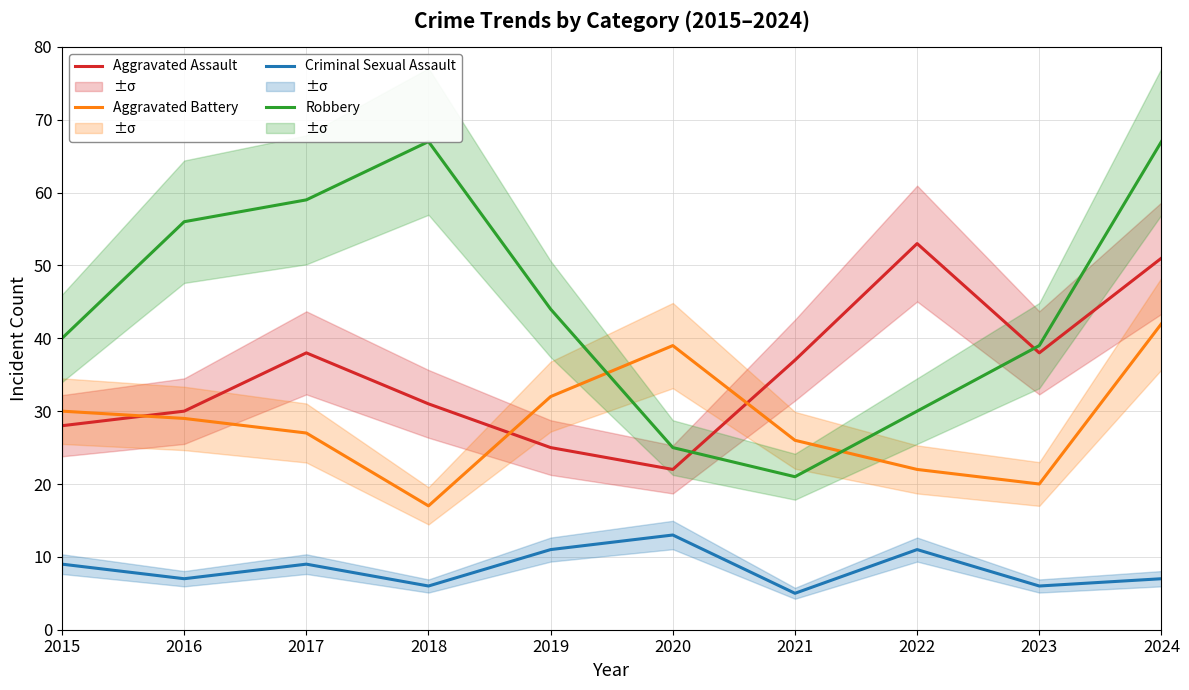

True or false: Robbery and Criminal Sexual Assault intersect in this chart.

False